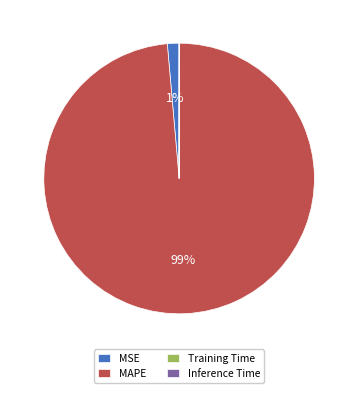

True or false: MAPE accounts for 99% of the total.

True